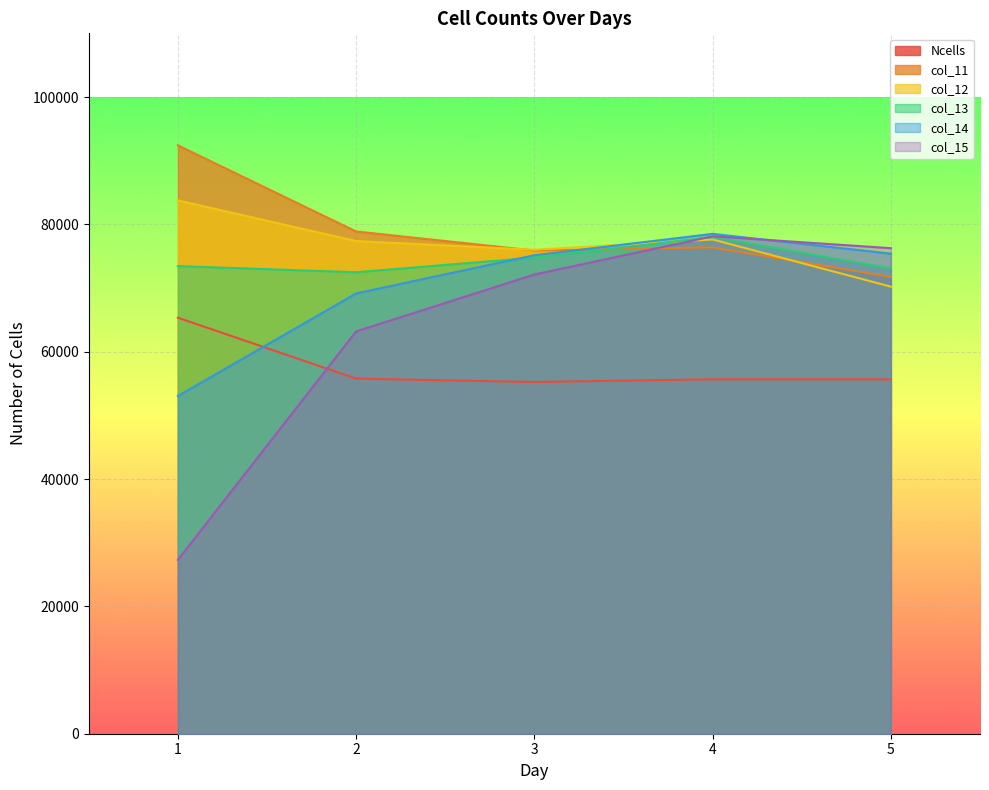

The Ncells series shows 55665.0 at 5. True or false?

True